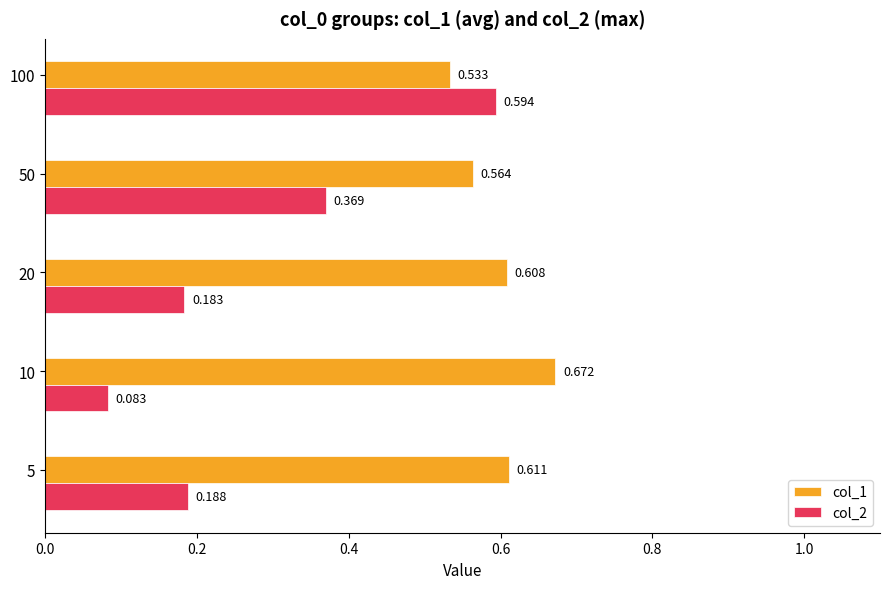

Is the value of col_2 at 10 greater than the value of col_1 at 50?

No